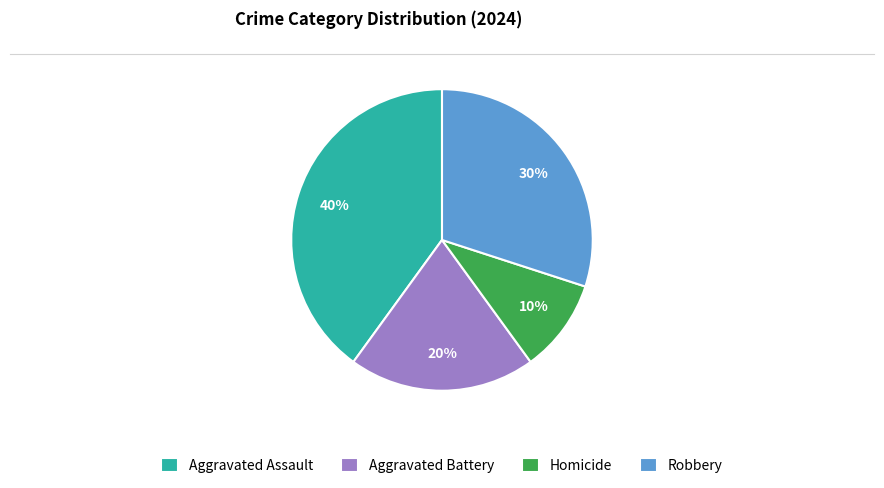

Is it true that Robbery is 23% of the pie?

False